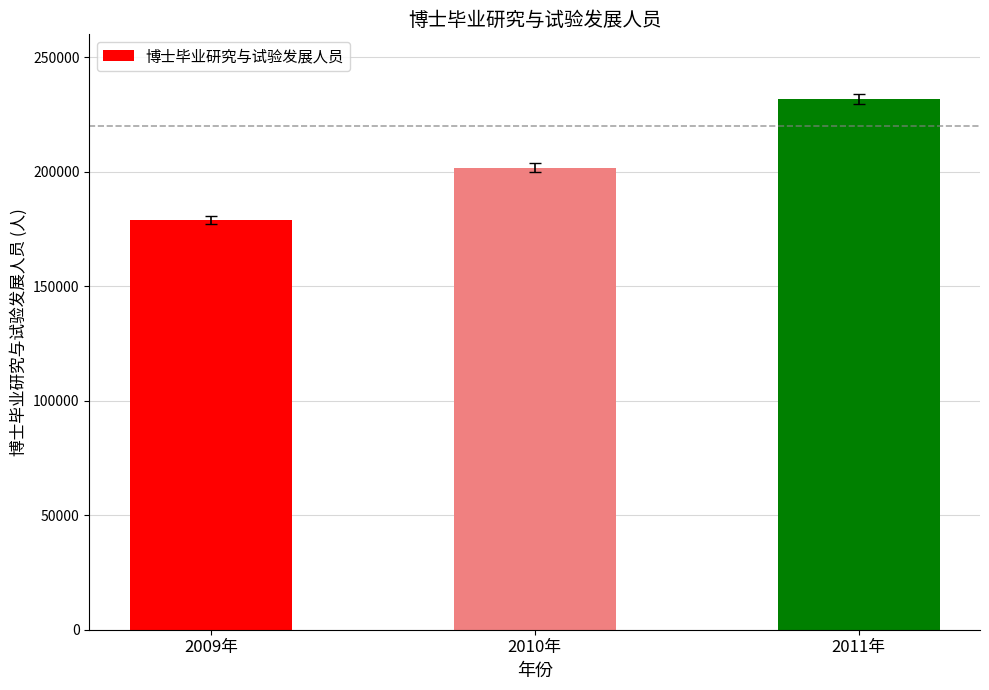

Are the bars grouped side by side (vs. stacked)?

No